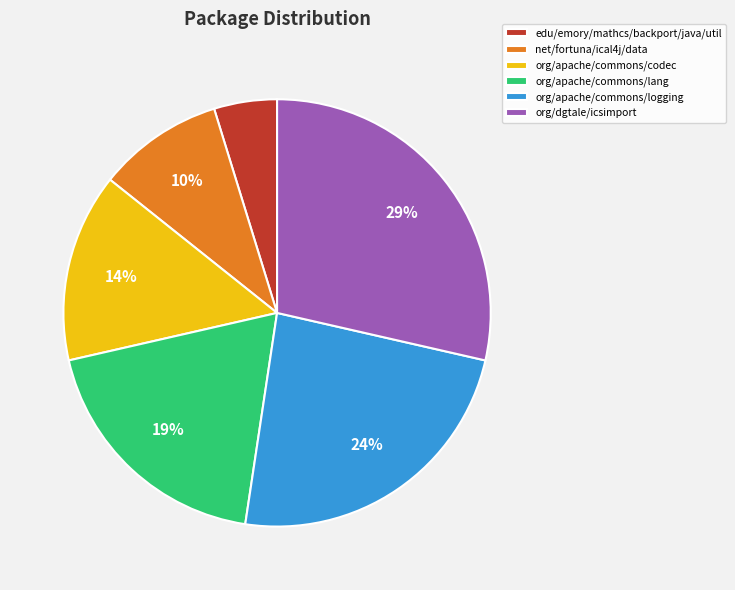

Is the sum of org/apache/commons/logging and org/dgtale/icsimport greater than half?

Yes